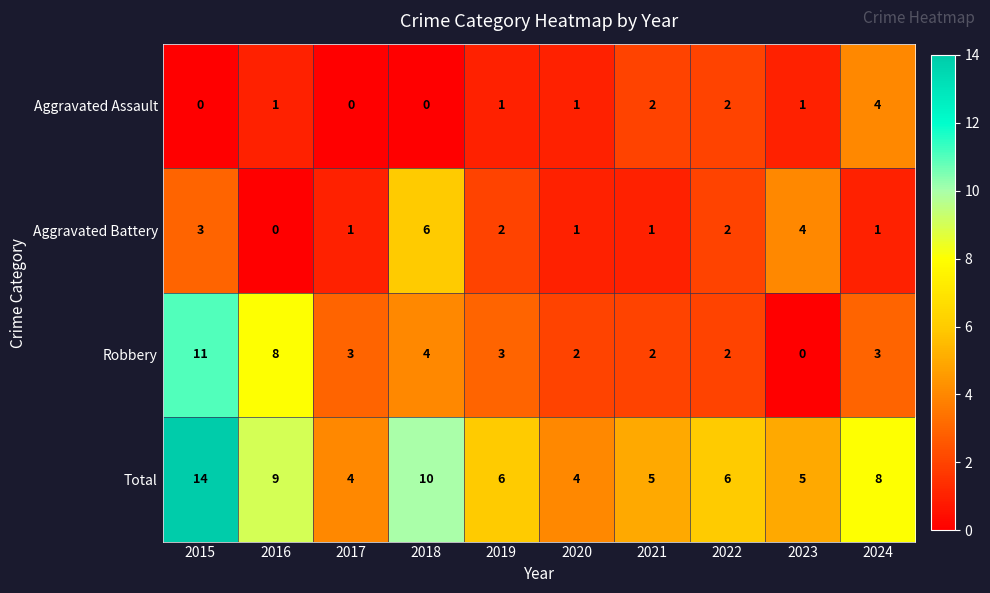

Rank the series by their maximum value, from highest to lowest.

Total, Robbery, Aggravated Battery, Aggravated Assault